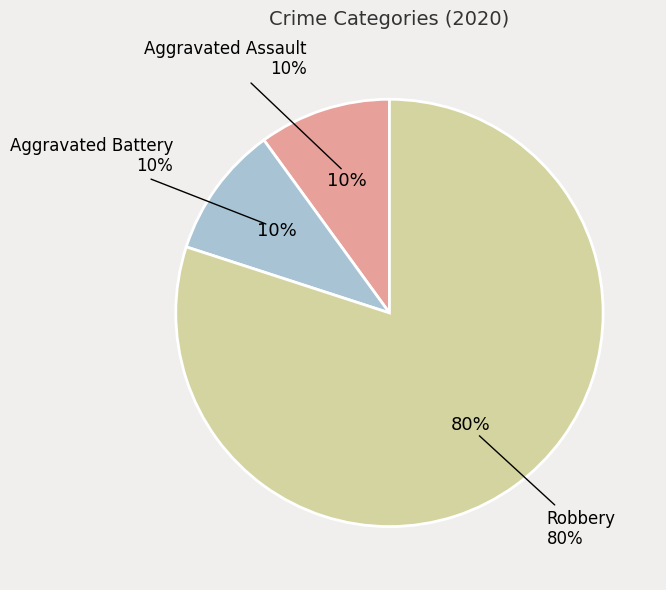

The Robbery slice represents 80% of the pie. True or false?

True